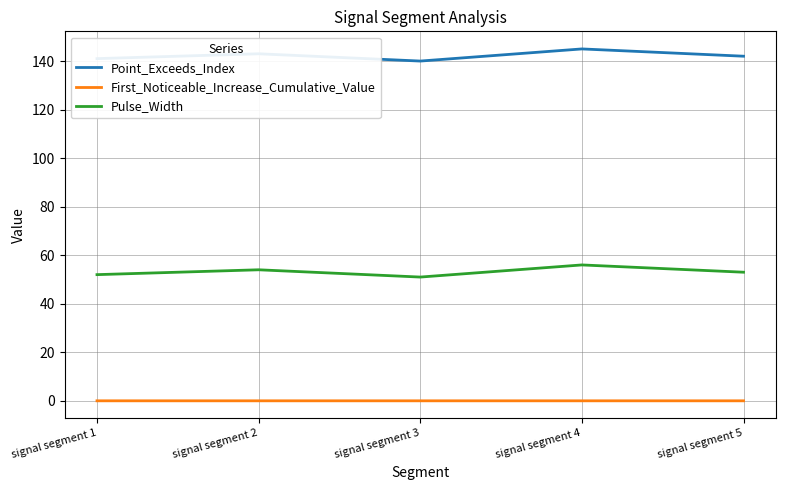

Is it true that Point_Exceeds_Index equals 142.0 at signal segment 5?

True